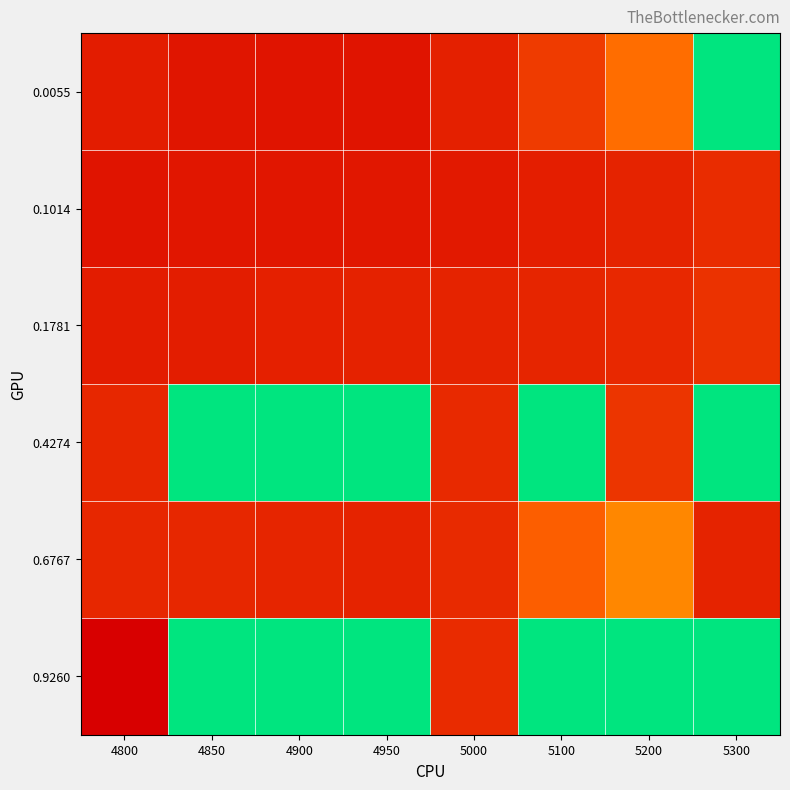

At which category is the sum across all series the highest?

5300